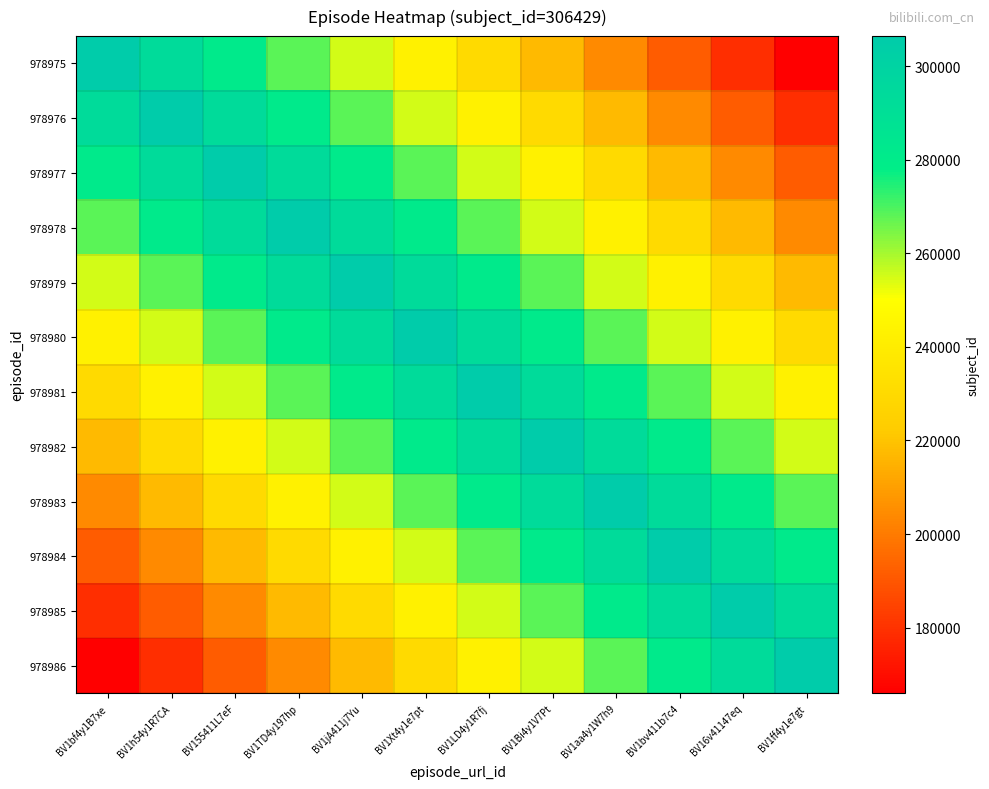

Which has a higher value, BV16v41147eq or BV1bf4y1B7xe?

BV1bf4y1B7xe